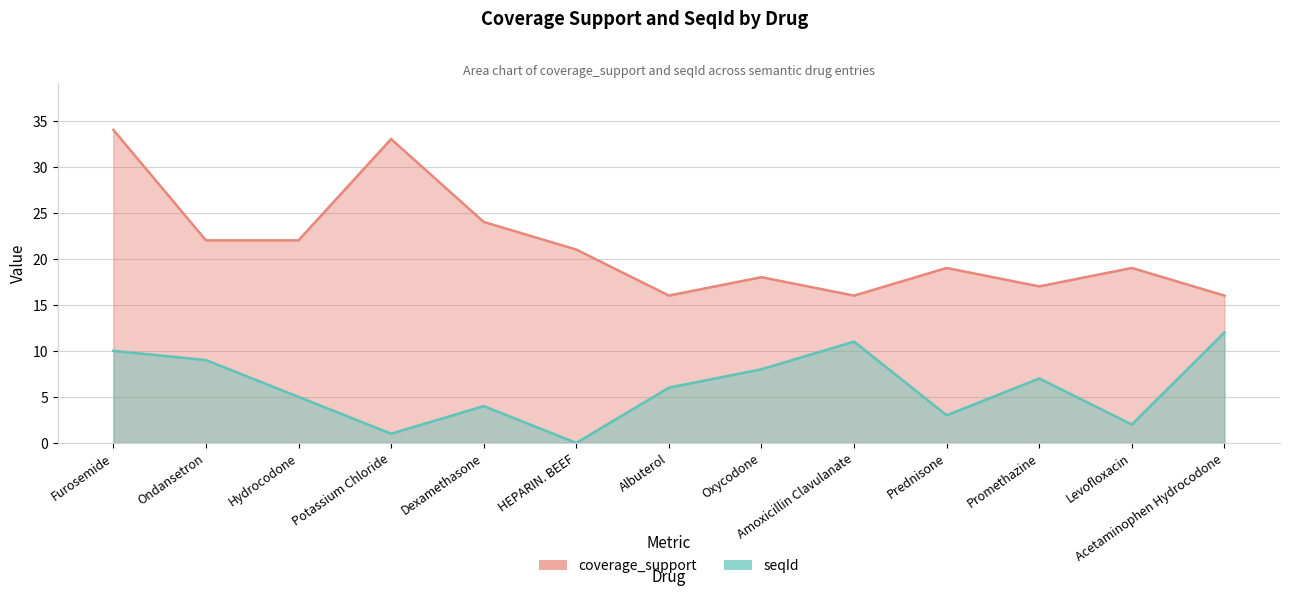

What is the average value of the seqId series?

6